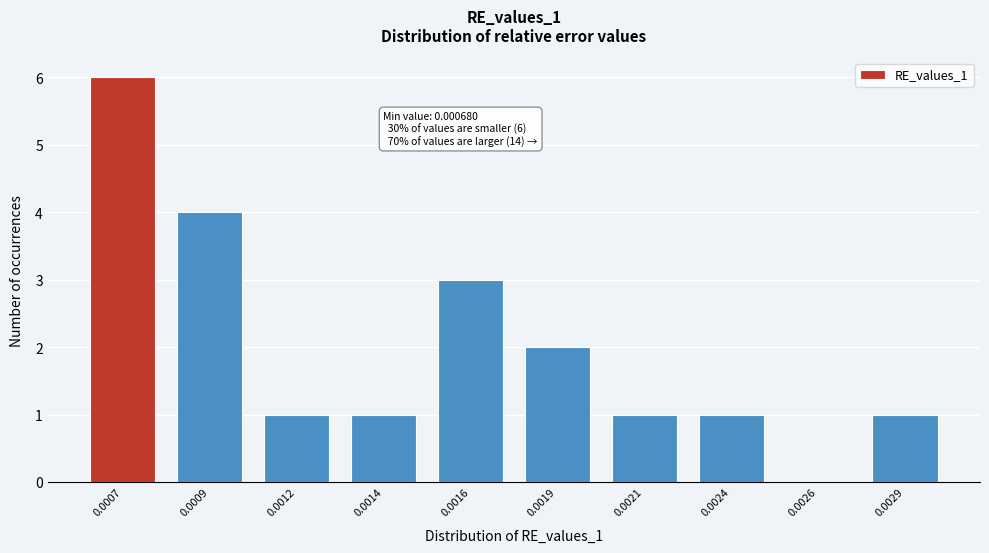

Reading left to right, transcribe all the data shown in this chart.

0.0007=6	0.0009=4	0.0012=1	0.0014=1	0.0016=3	0.0019=2	0.0021=1	0.0024=1	0.0026=0	0.0029=1